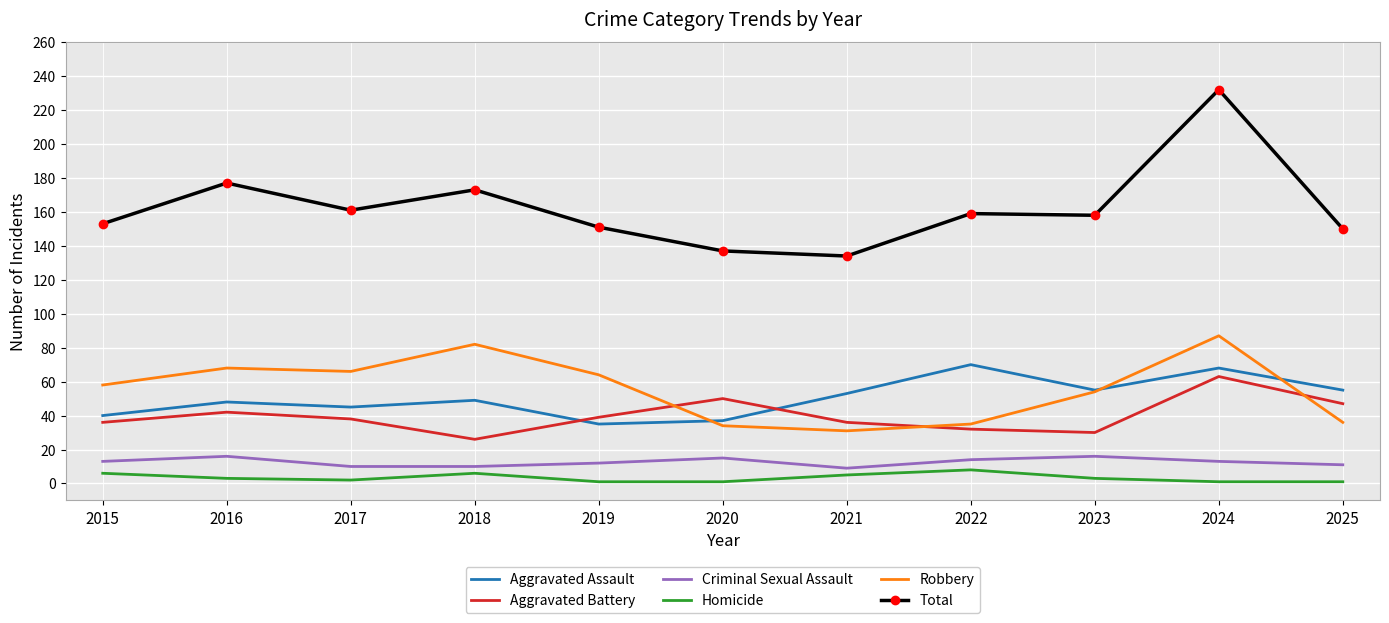

What is the highest value of the Criminal Sexual Assault series?

16